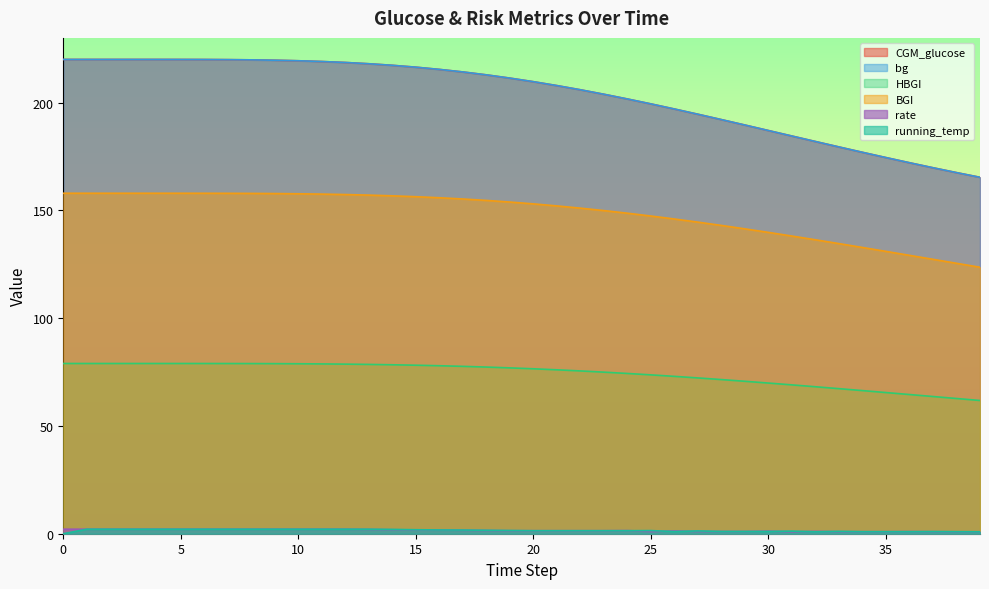

What is the value of the HBGI point at the 38th from the left?

63.6